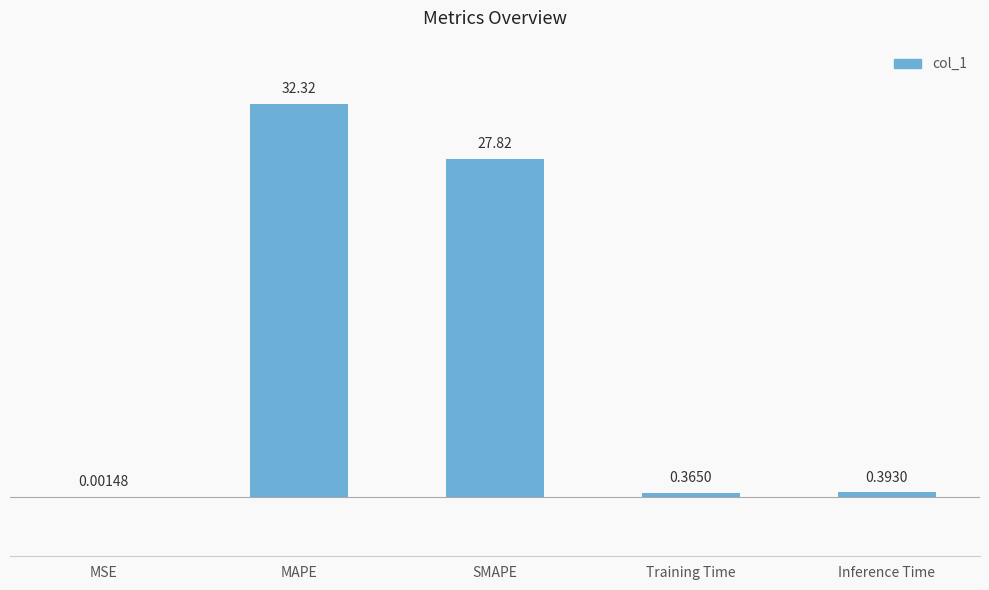

Count the number of data series in this chart.

1